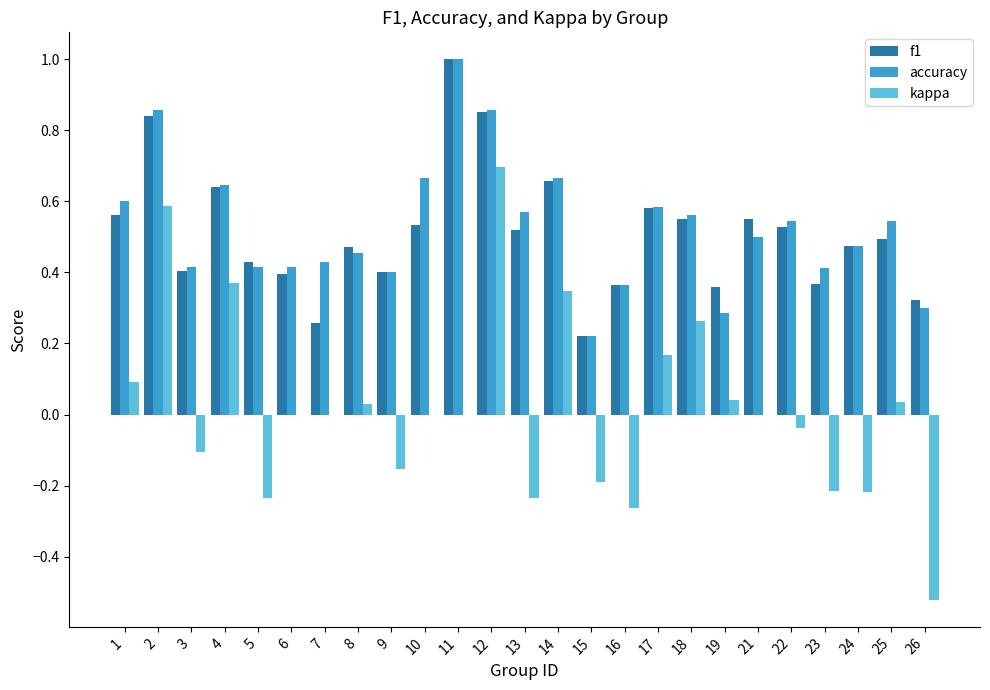

What is the sum of all f1 values?

12.8